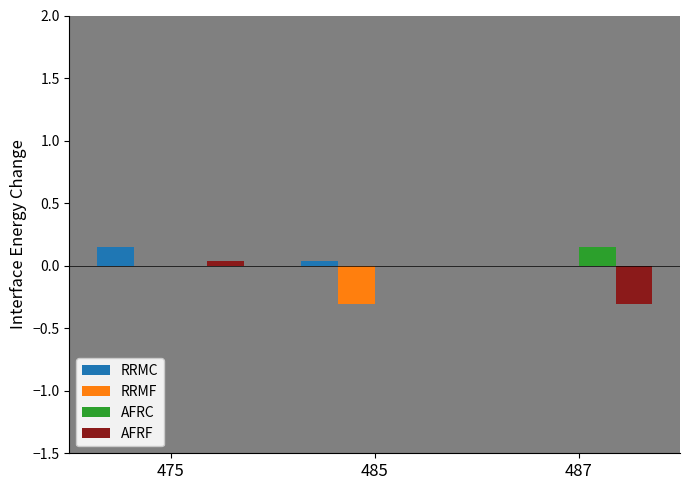

At which category is the sum across all series the highest?

475